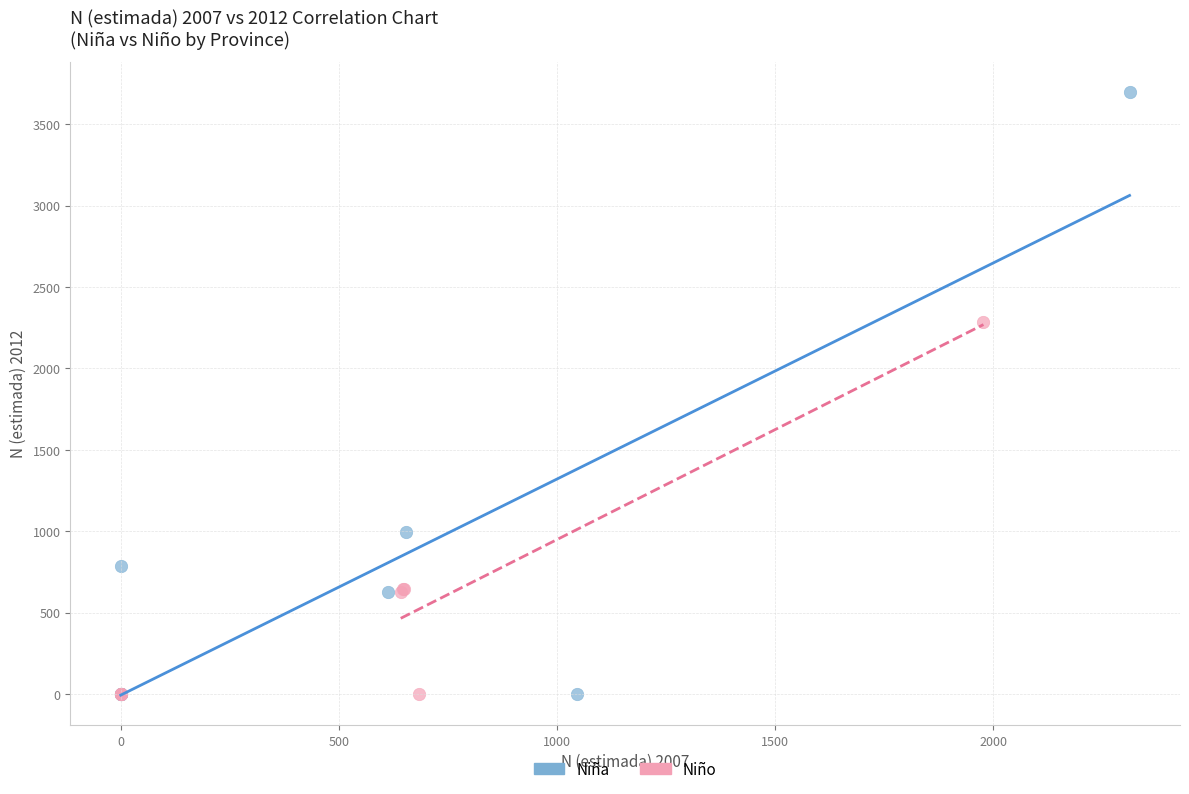

Which series has the widest spread of Y values?

Niña